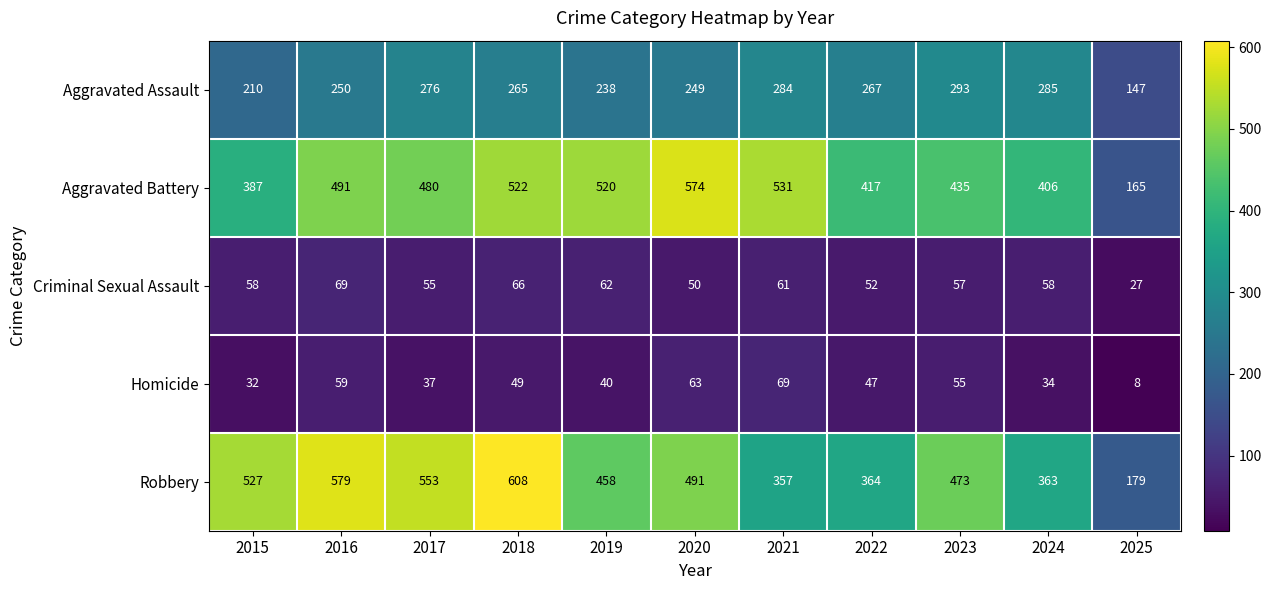

The Robbery series shows 647 at 2022. True or false?

False